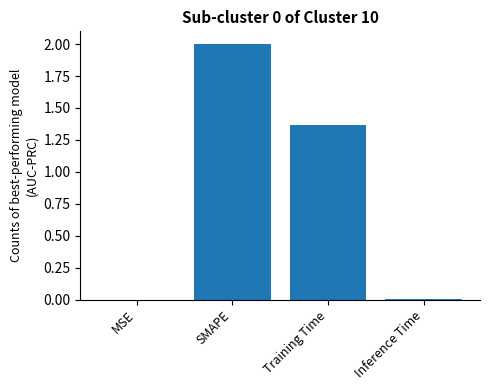

Is it true that the value at MSE is 0.0?

True